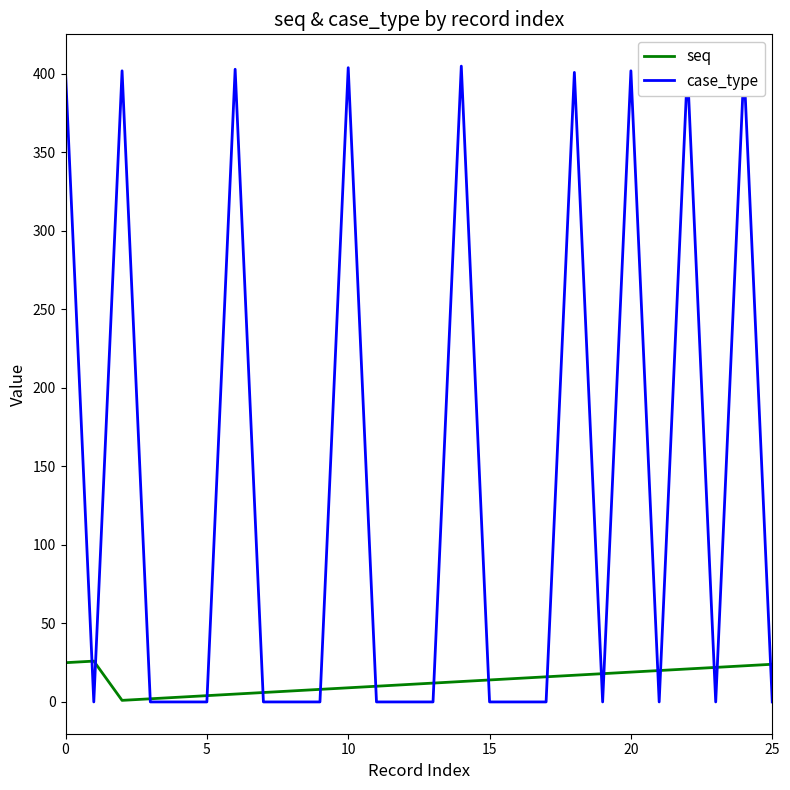

How many intersections are there between case_type and seq?

17